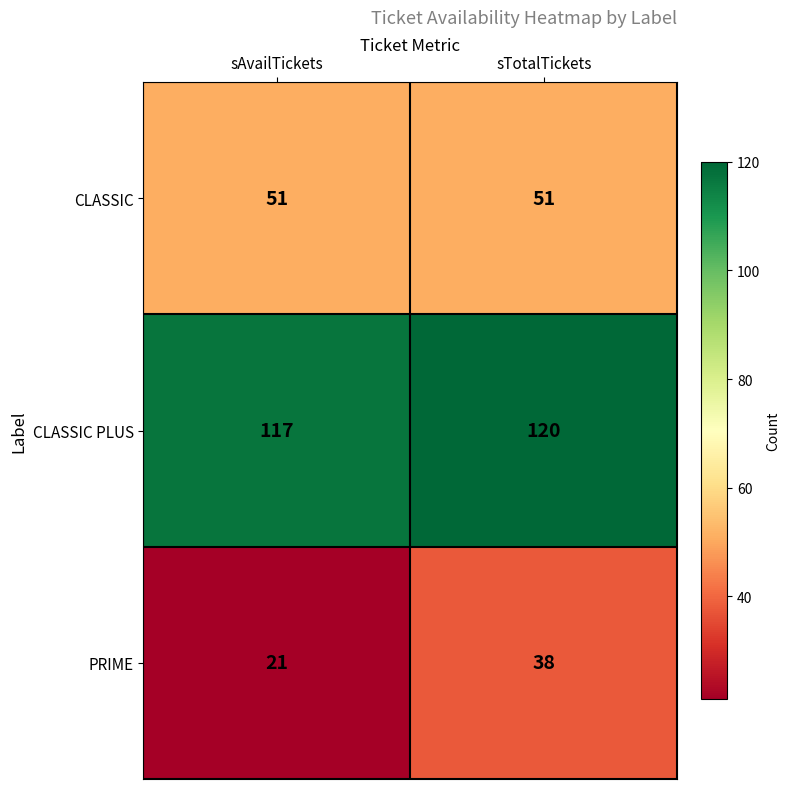

What is the difference between the highest and lowest values at sTotalTickets?

82